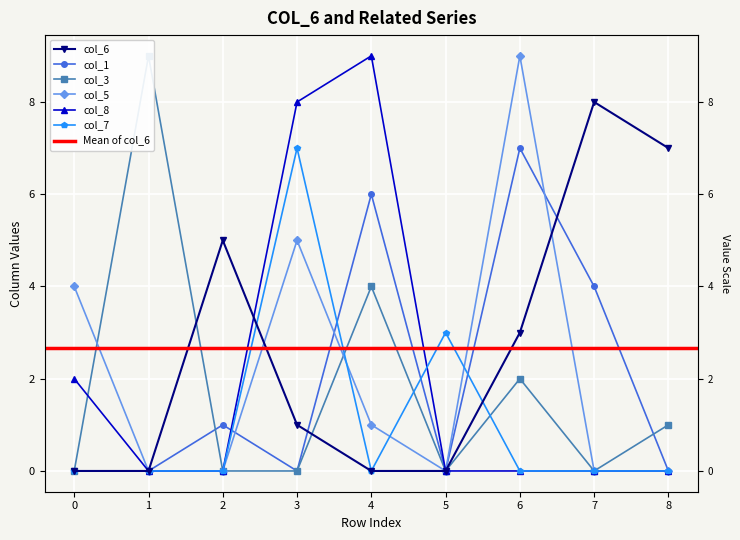

Which series has the largest total across all categories?

col_6